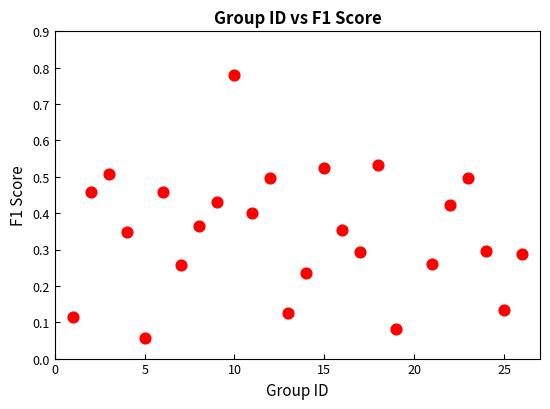

What is the range of X values (max minus min)?

25.0